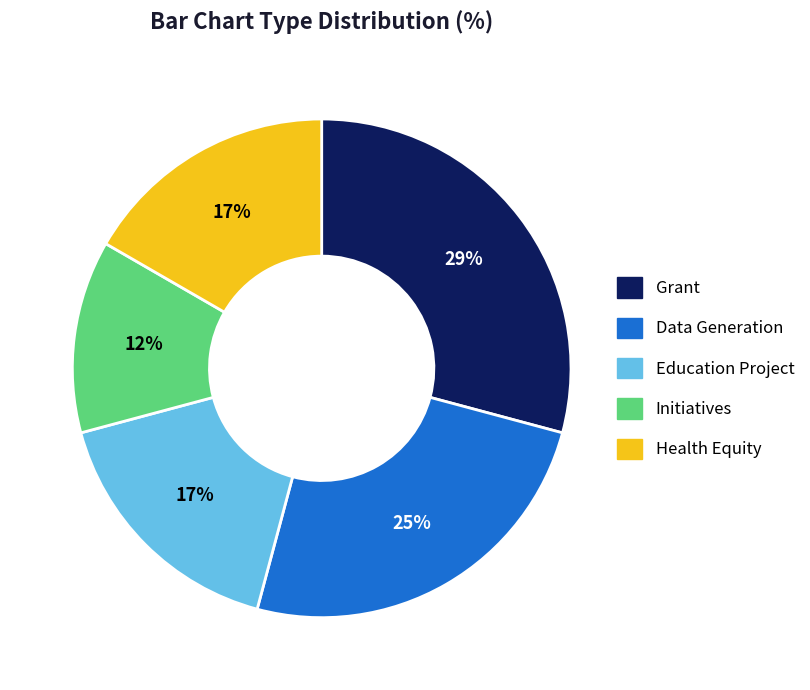

Combined, do Initiatives and Education Project account for over 50%?

No